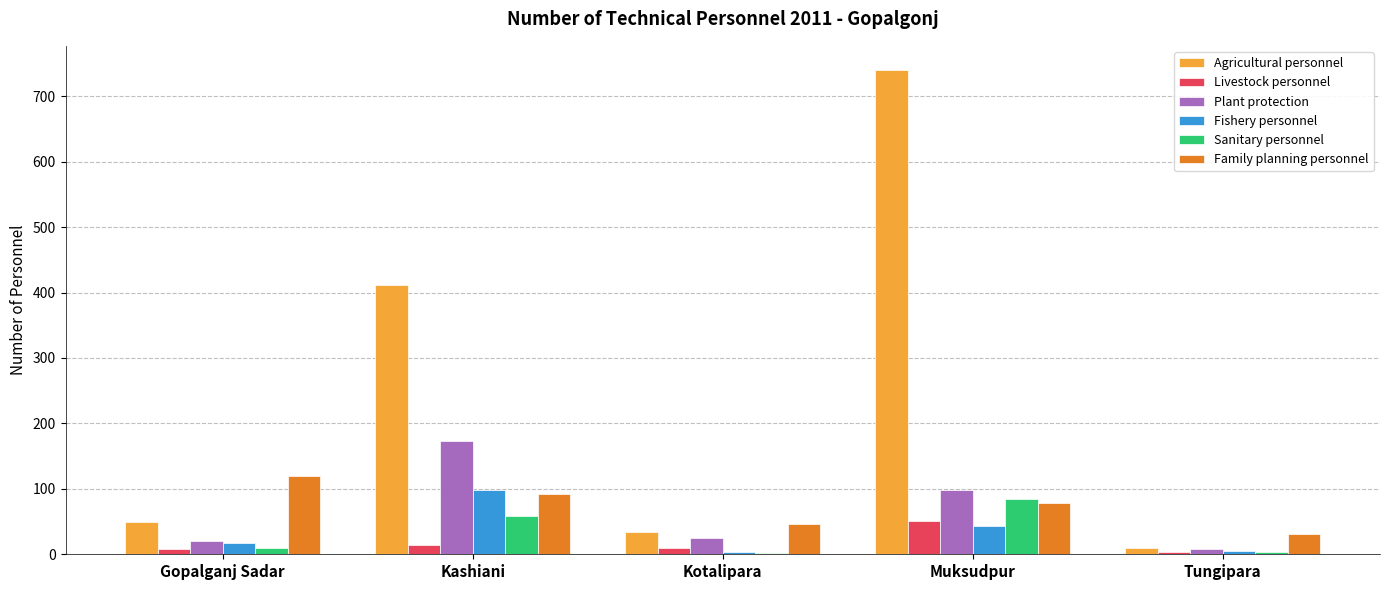

Is it true that Family planning personnel equals 51 at Muksudpur?

False